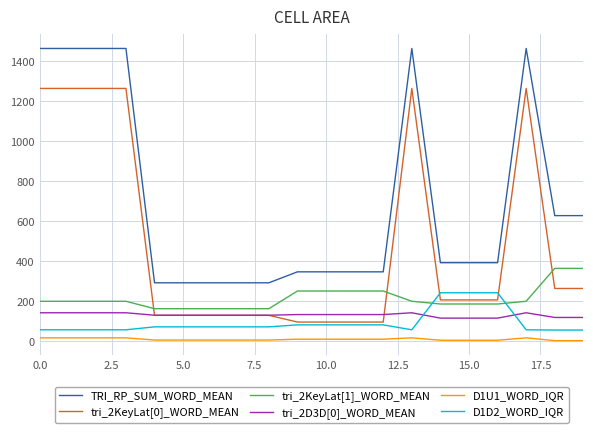

Which series has the widest spread of values?

TRI_RP_SUM_WORD_MEAN